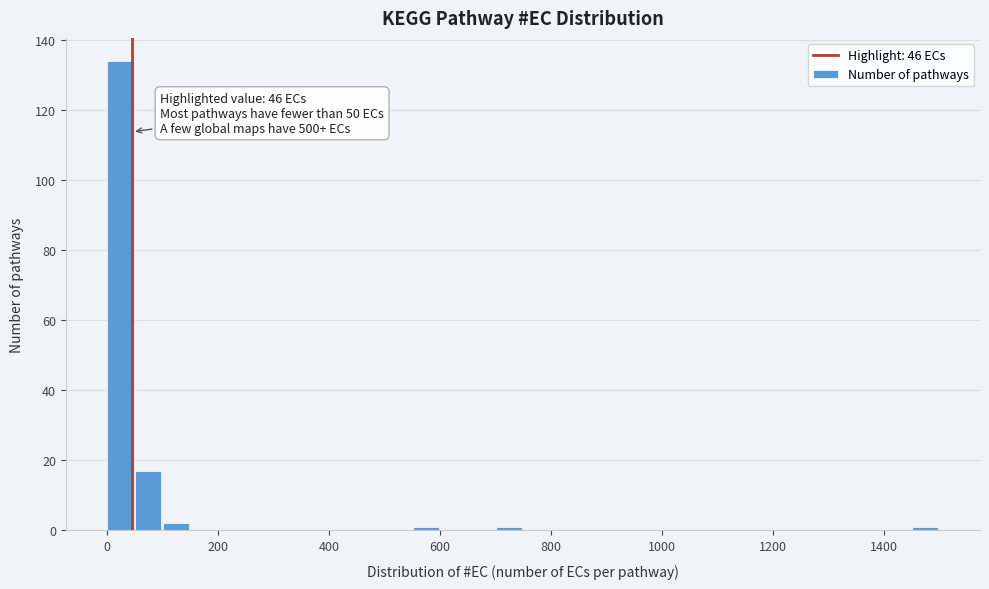

Around what value on the x-axis is the tallest bar? Give the approximate position of its centre, as read against the axis.

20